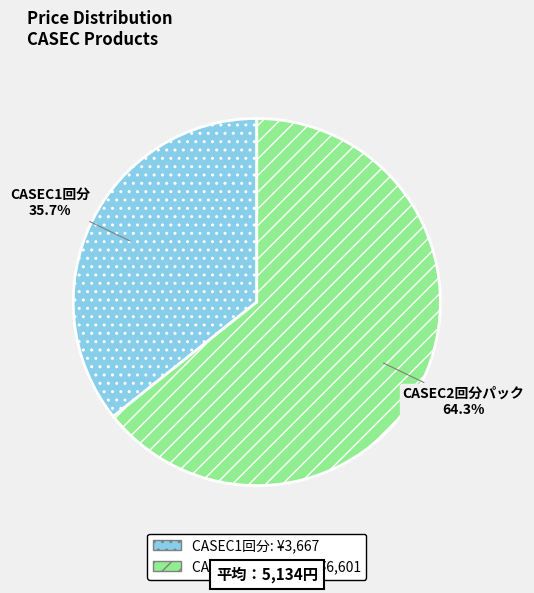

True or false: CASEC1回分 accounts for 42% of the total.

False